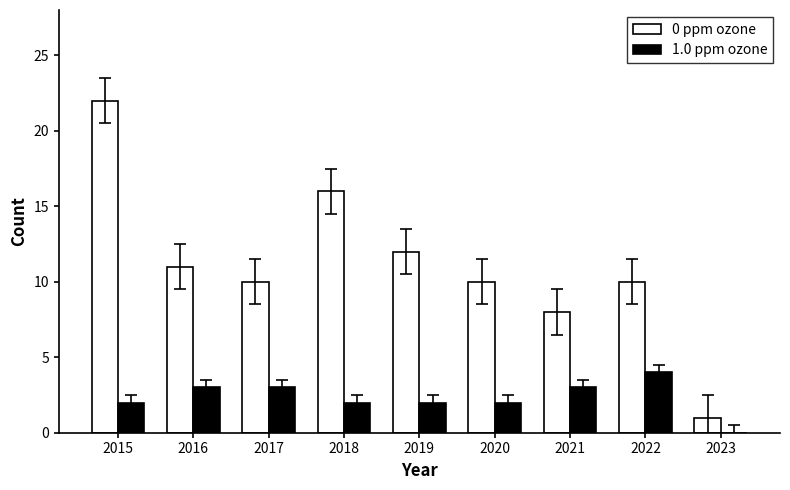

Reading right to left, list all the values displayed in this chart.

0 ppm ozone: 1	10	8	10	12	16	10	11	22
1.0 ppm ozone: 0	4	3	2	2	2	3	3	2